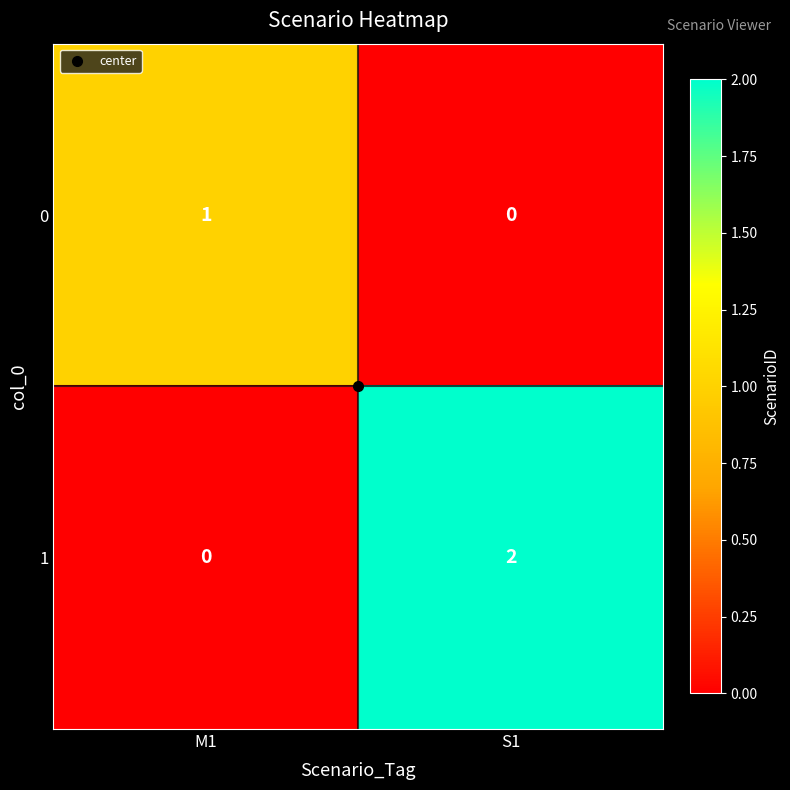

True or false: 1 has a value of 2 at S1.

True